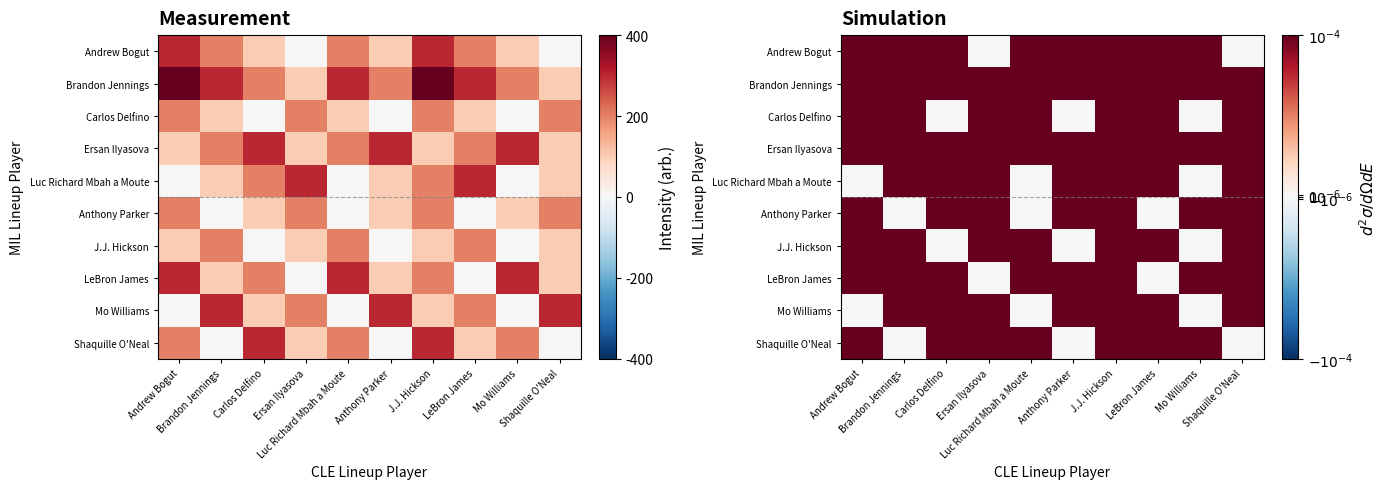

Which series has the largest total across all categories?

Brandon Jennings